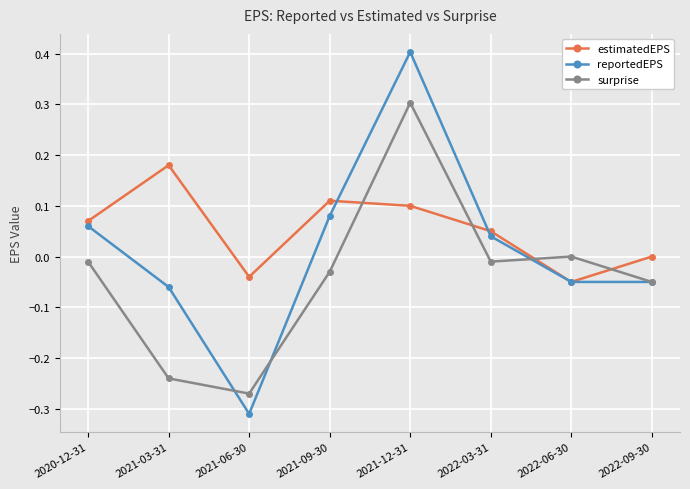

Which label corresponds to the smallest value in the chart?

2021-06-30